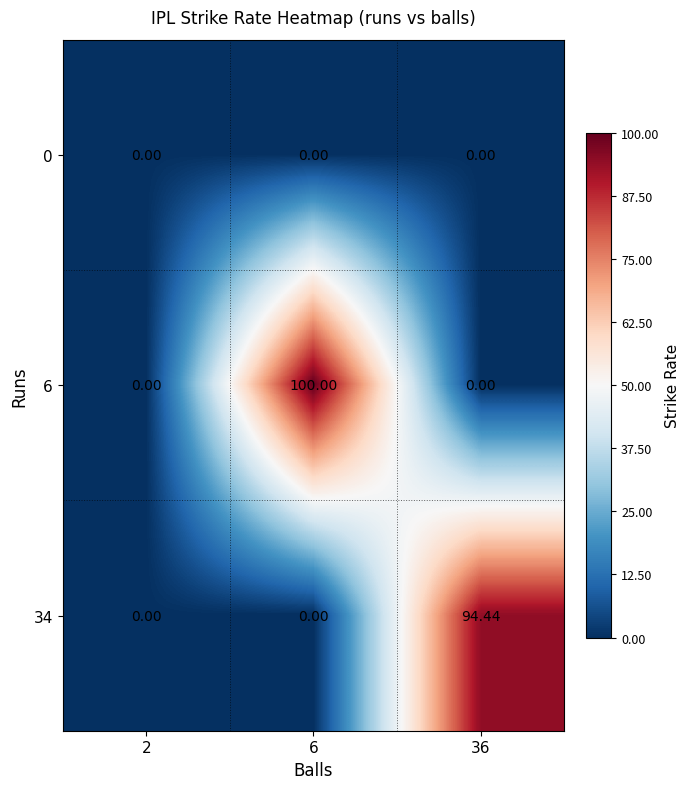

Is the value of 6 at 36 greater than the value of 34 at 36?

No